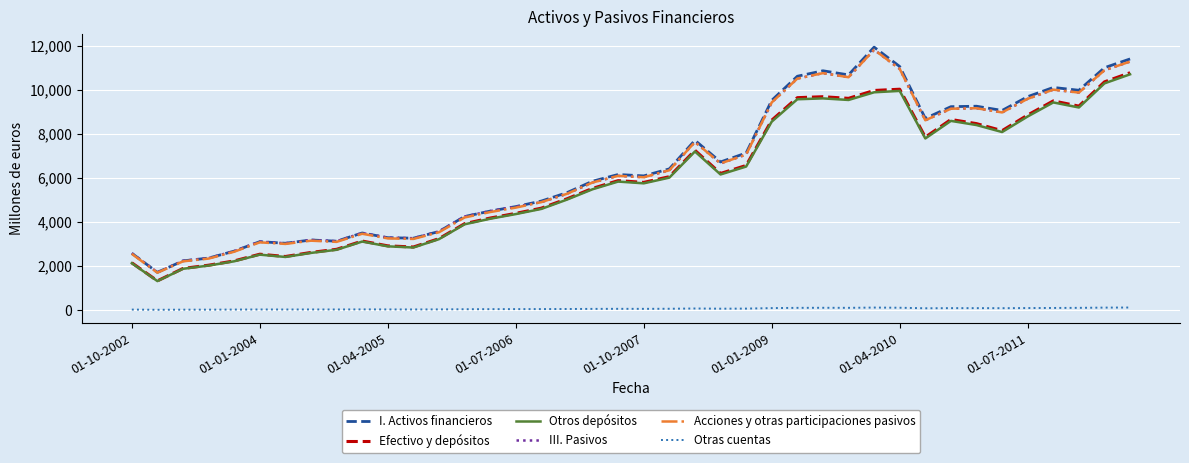

Does the chart display data point markers on the line(s)?

No